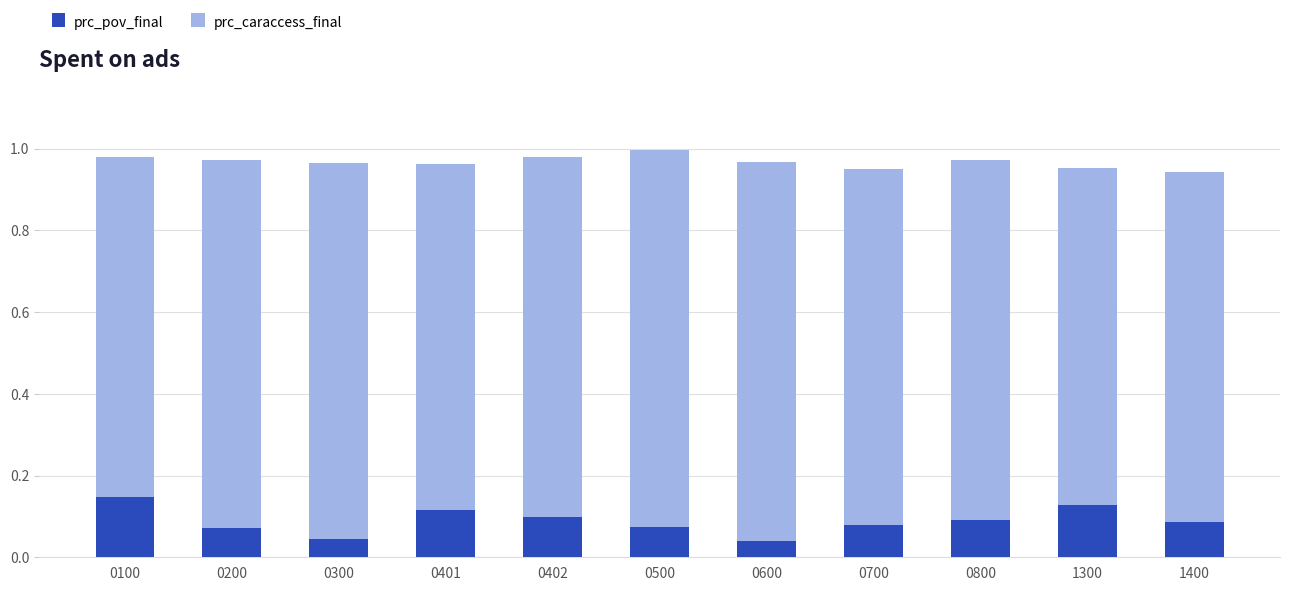

List the series in order of their overall mean, highest first.

prc_caraccess_final, prc_pov_final